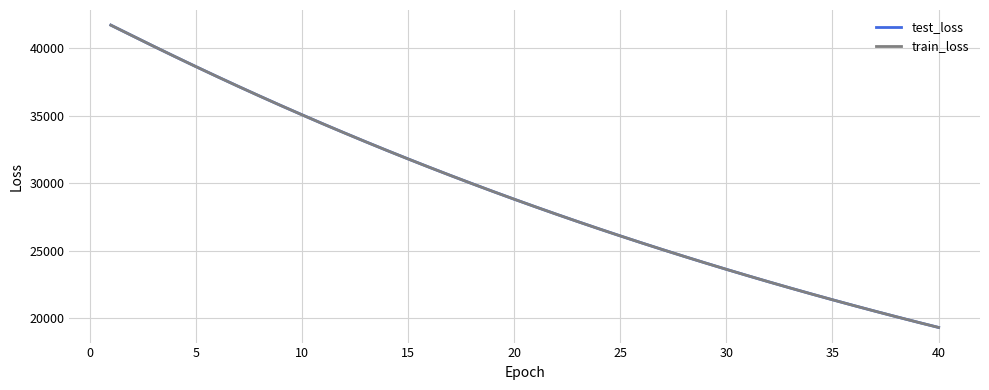

True or false: train_loss has more than 2 interior local peaks.

False